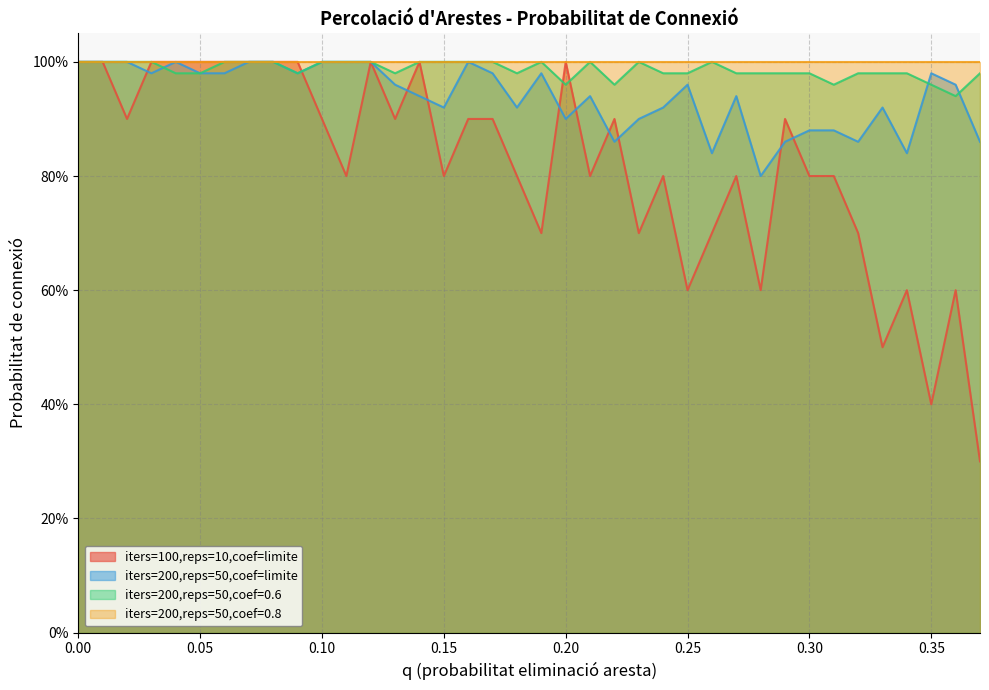

Does the chart have visible grid lines?

Yes